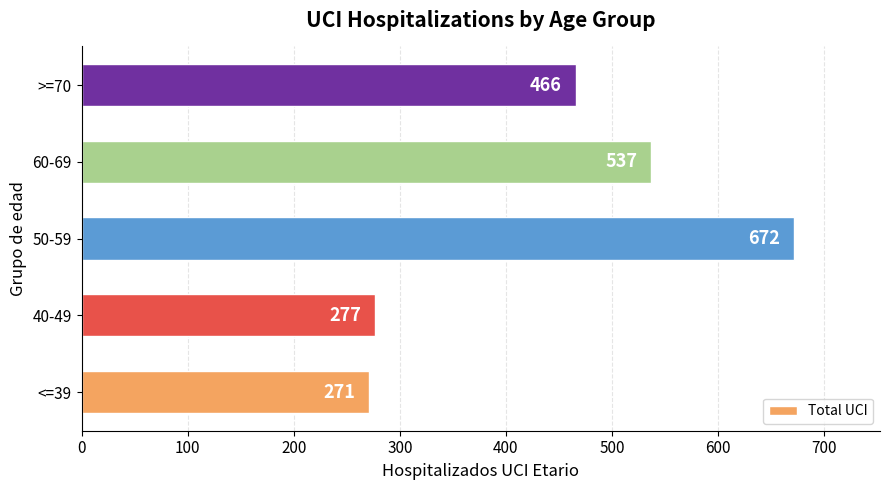

True or false: the data shows 717 at 60-69.

False